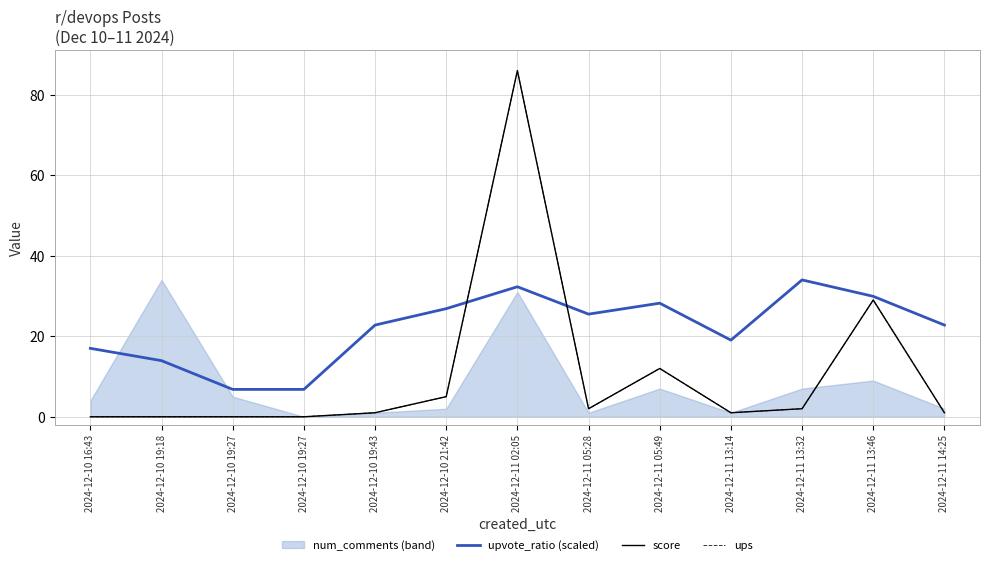

Which series ends up on top after the final intersection of ups and upvote_ratio (scaled)?

upvote_ratio (scaled)